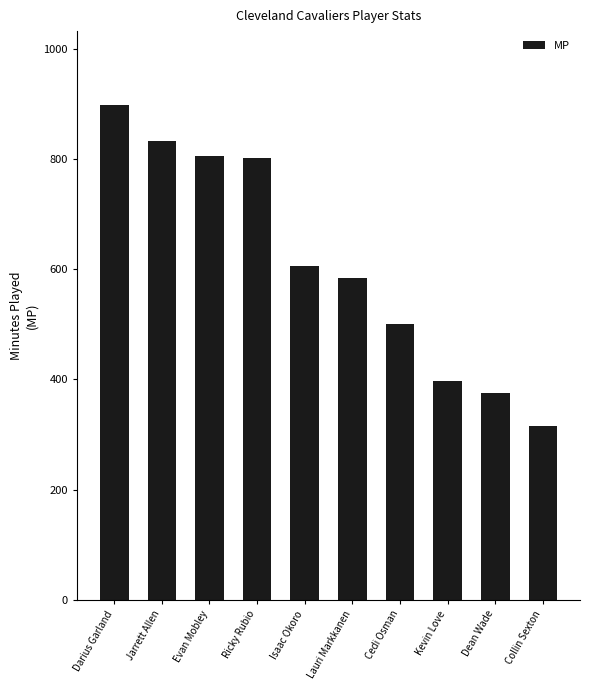

How many bars are there in total?

10